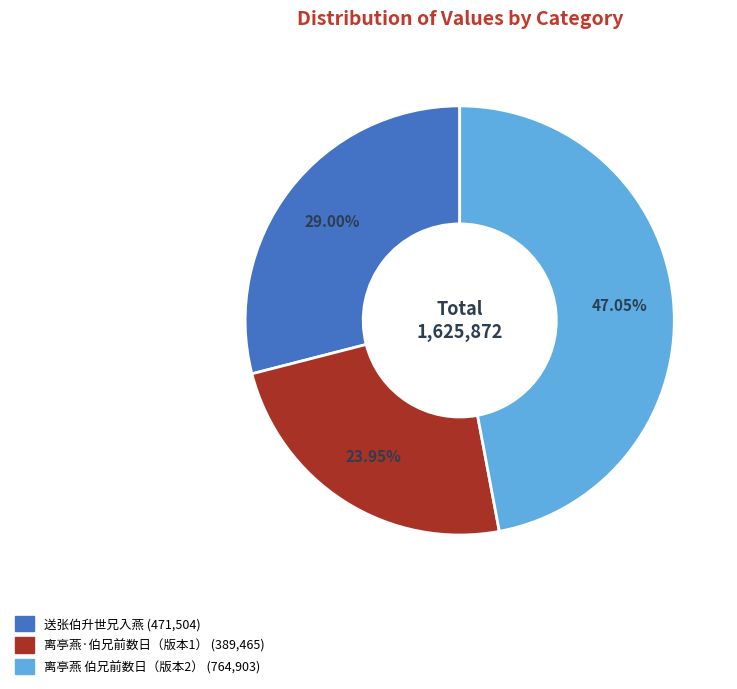

Does any single category account for the majority?

No